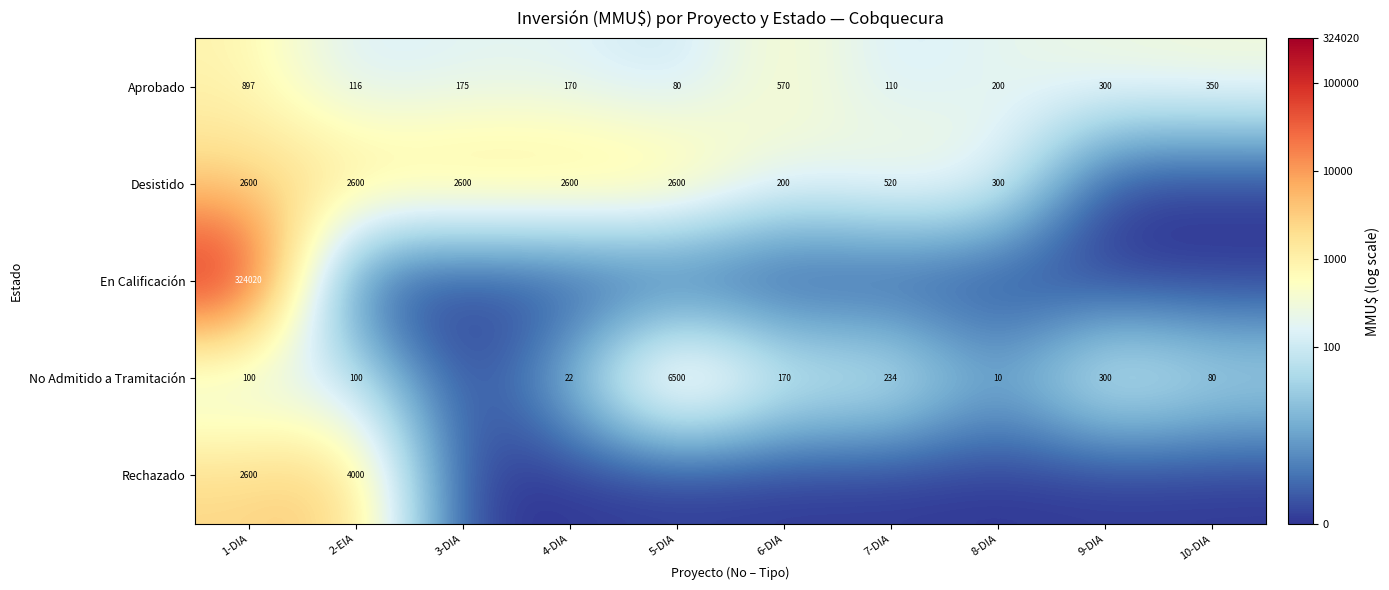

What is the sum of the No Admitido a Tramitación values at 7-DIA and 5-DIA?

6734